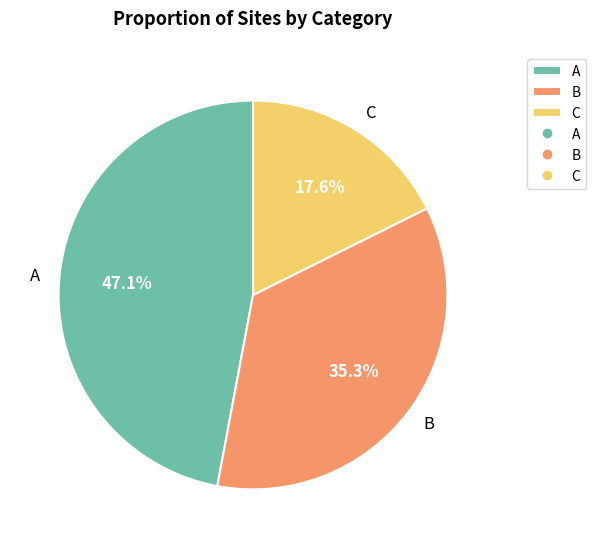

Do B and C together represent more than half of the pie?

Yes